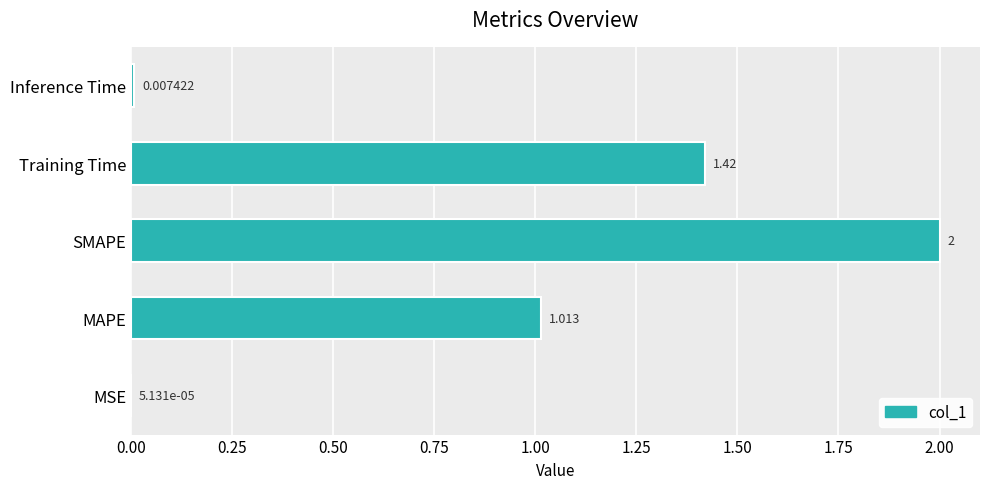

How many categories are shown in the chart?

5